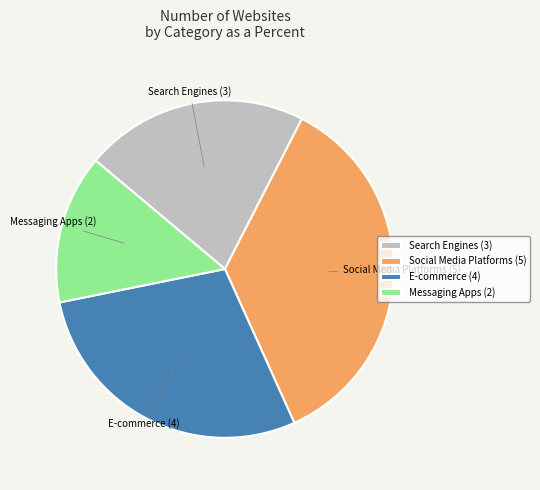

Combined, do Search Engines (3) and Messaging Apps (2) account for over 50%?

No